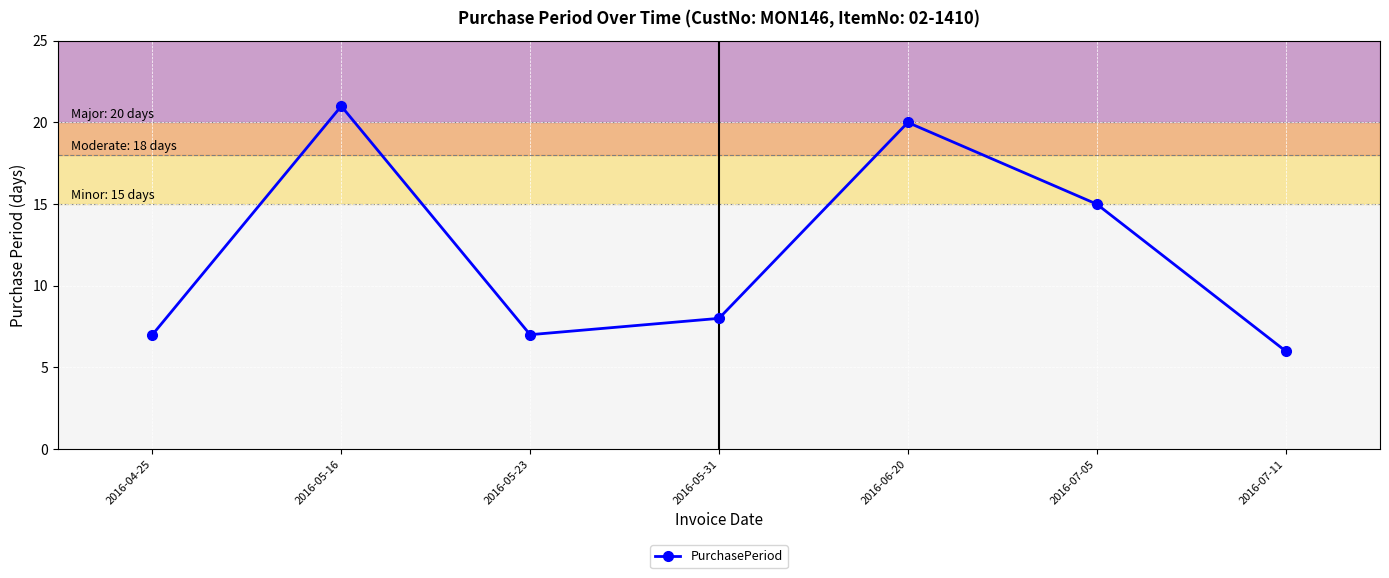

At which label is the value closest to 13?

2016-07-05